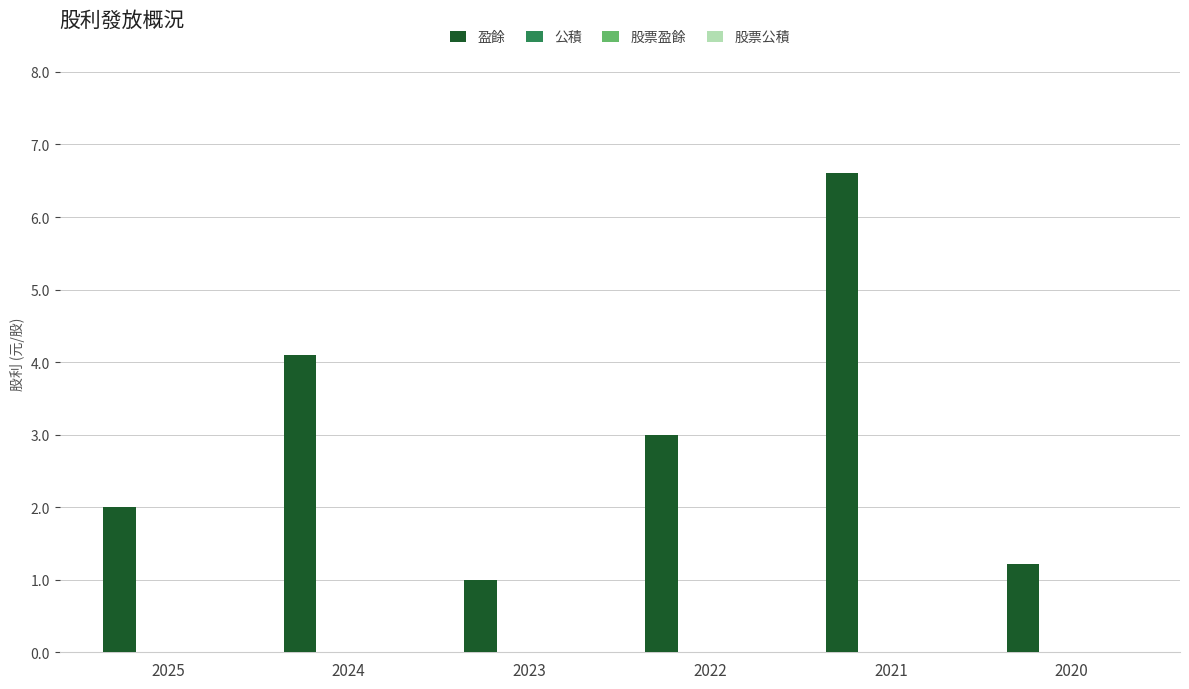

What is the value of the 5th bar from the left?

6.6